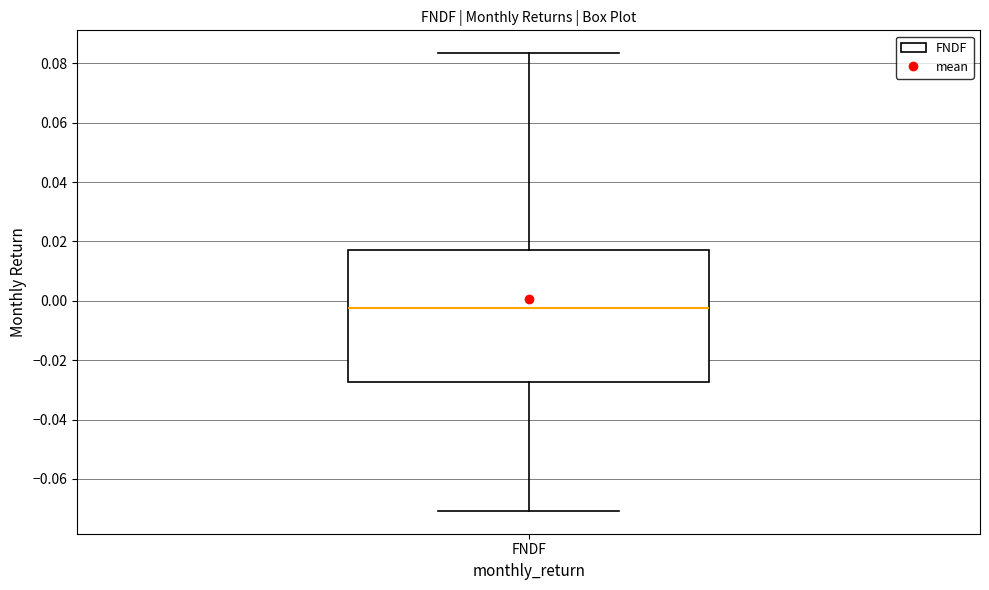

Where does the median line of the box for FNDF sit on the y-axis? The values are not printed on the chart, so give them approximately, as read against the axis.

-0.002